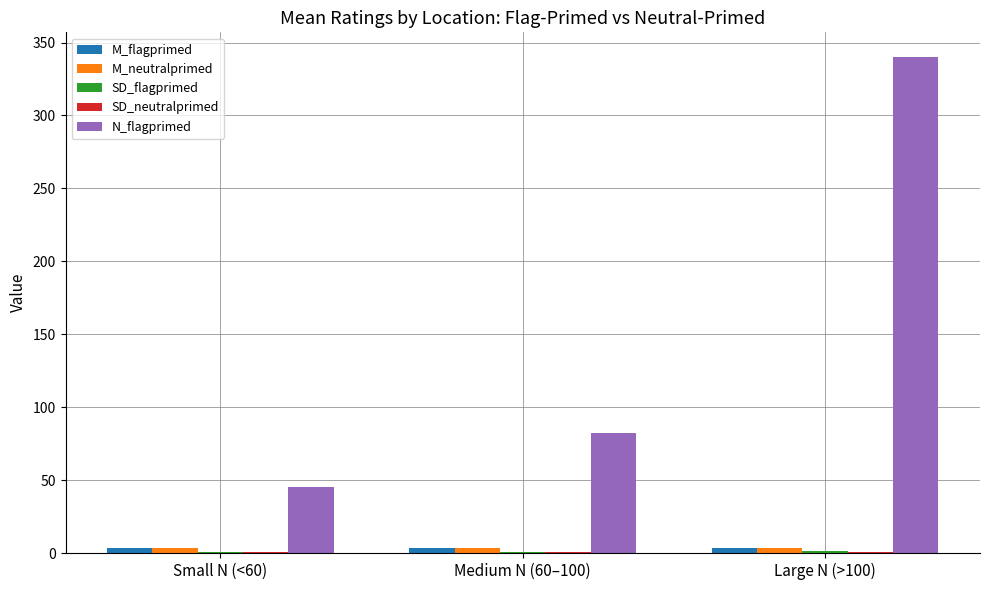

Which category has the highest value in the N_flagprimed series?

Large N (>100)